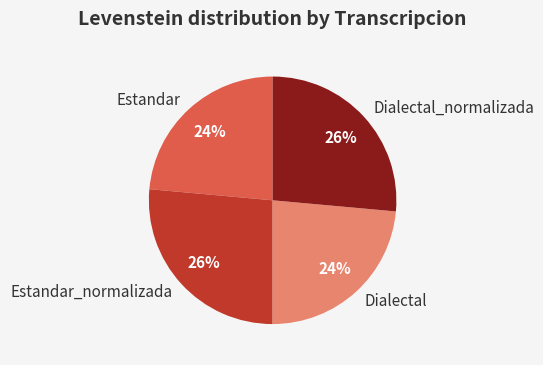

Approximately how many times larger is the value at Dialectal compared to Estandar_normalizada?

0.9